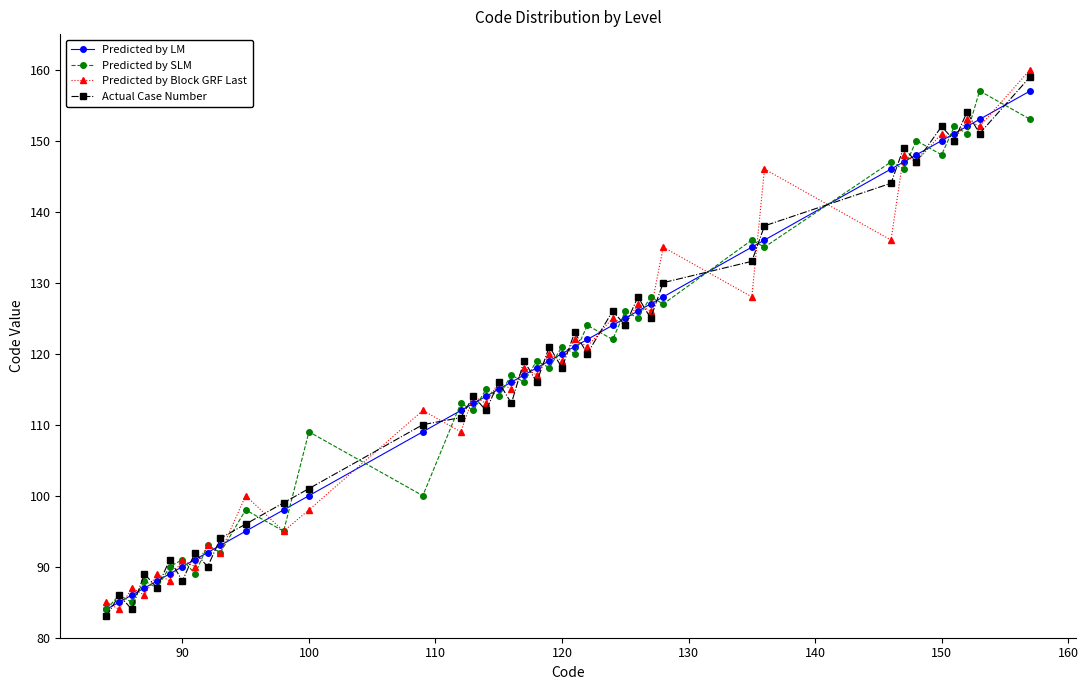

How many lines are shown in the chart?

4